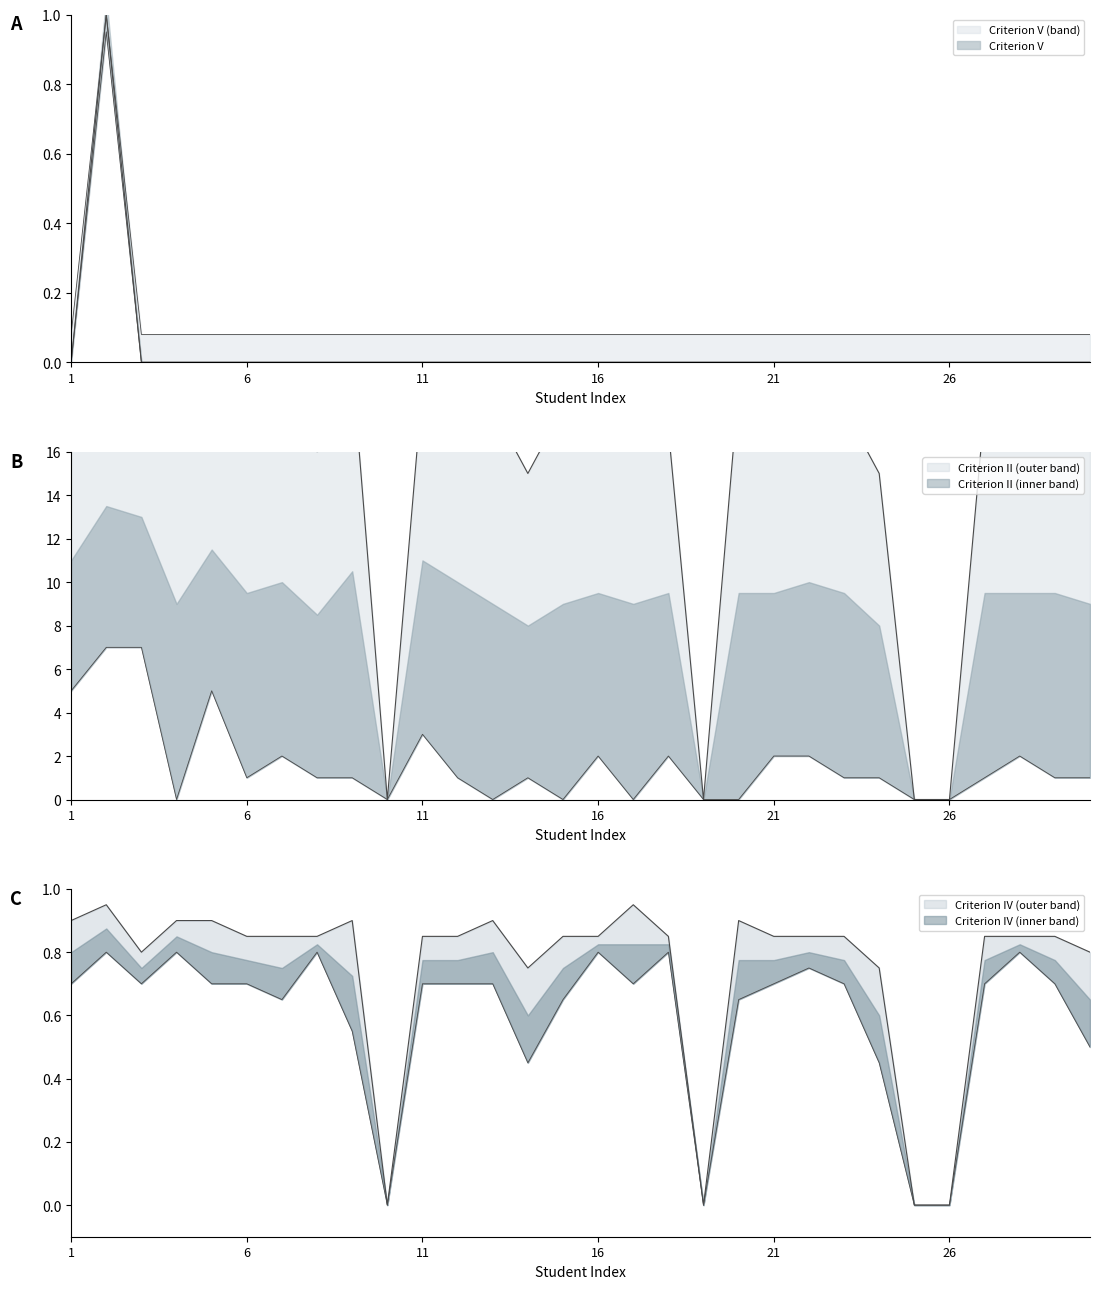

Does the chart display data point markers on the line(s)?

No